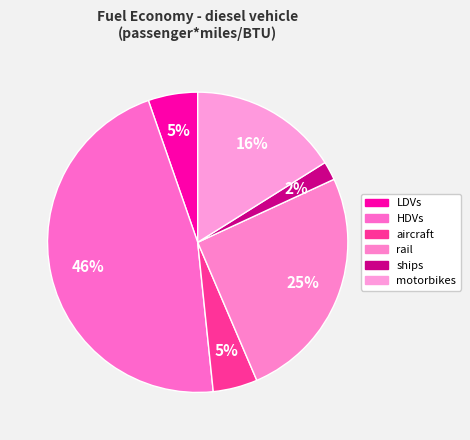

To the nearest percent, what is the difference between the largest and smallest slice percentages?

44%